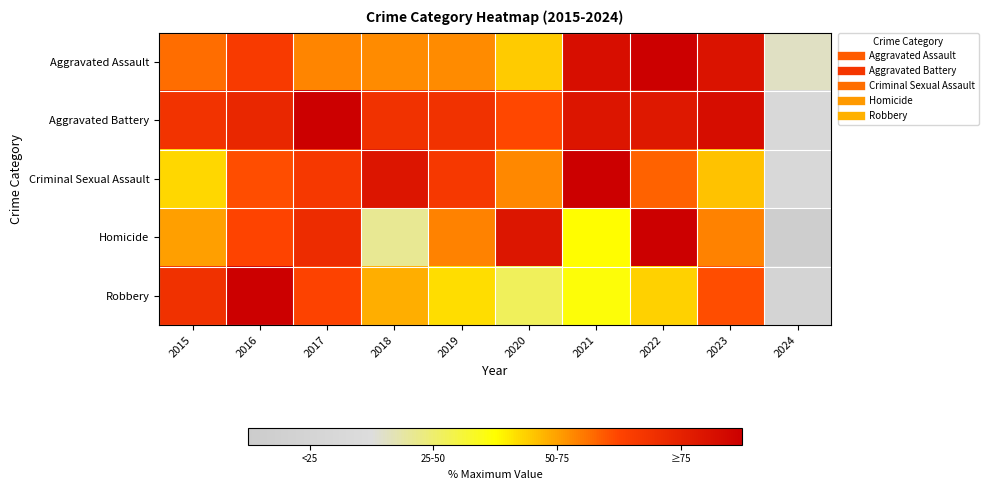

Which has a higher value, 2017 or 2021?

2021